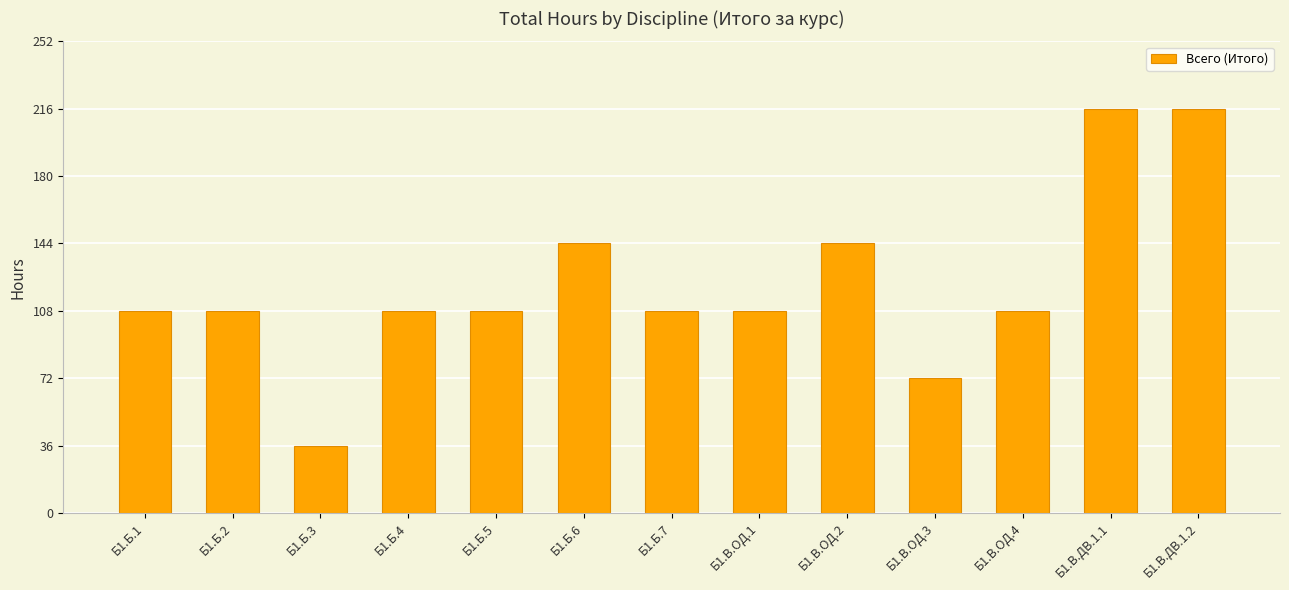

What is the difference between the maximum and minimum values?

180